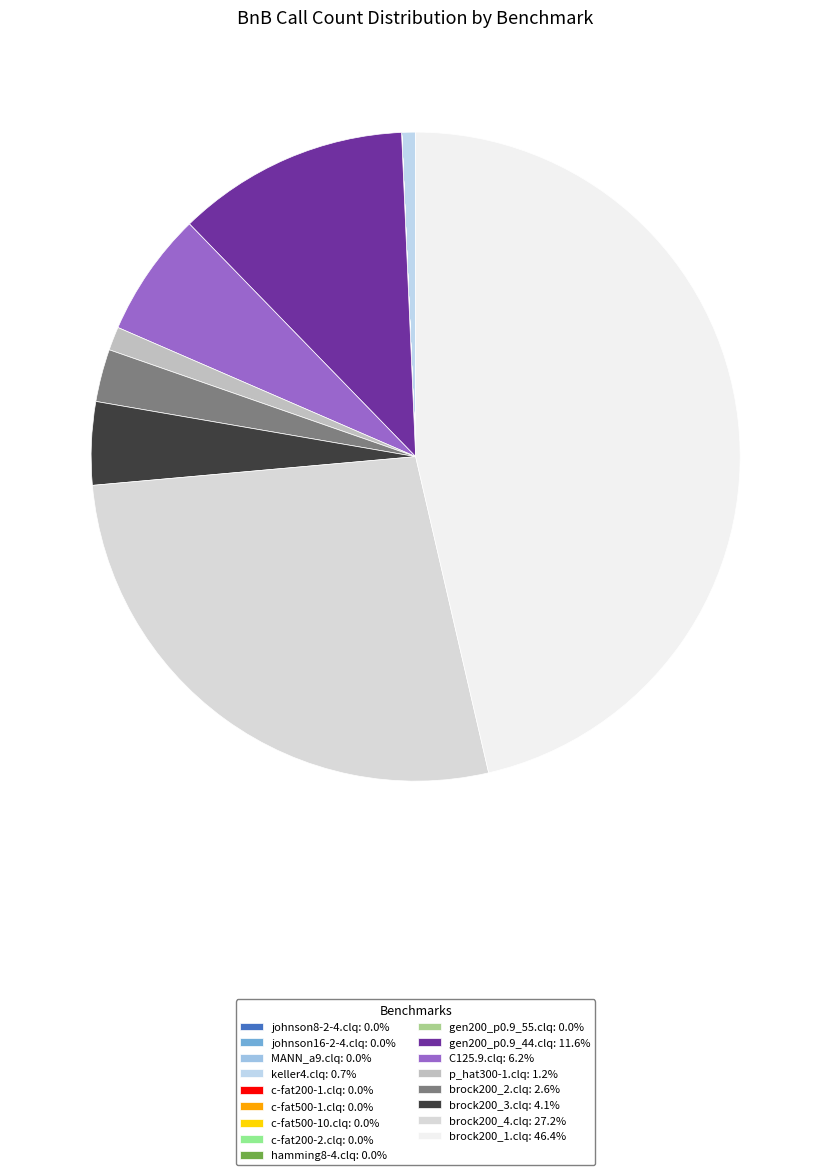

Is brock200_2.clq the majority of the pie?

No